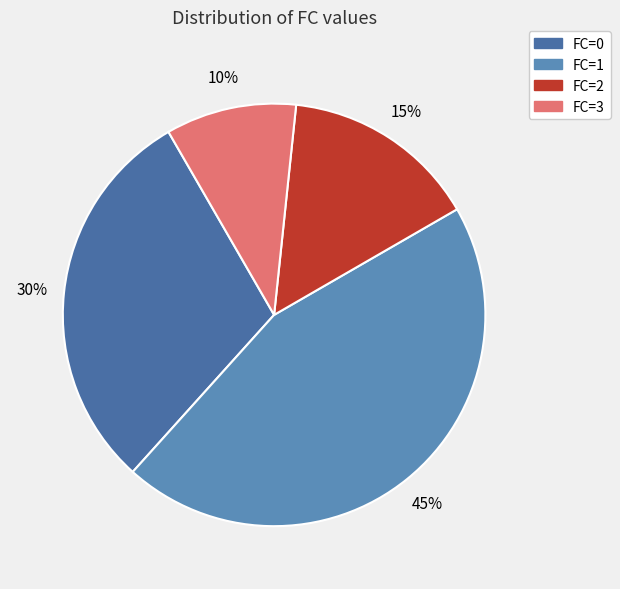

How many segments does this pie chart have?

4